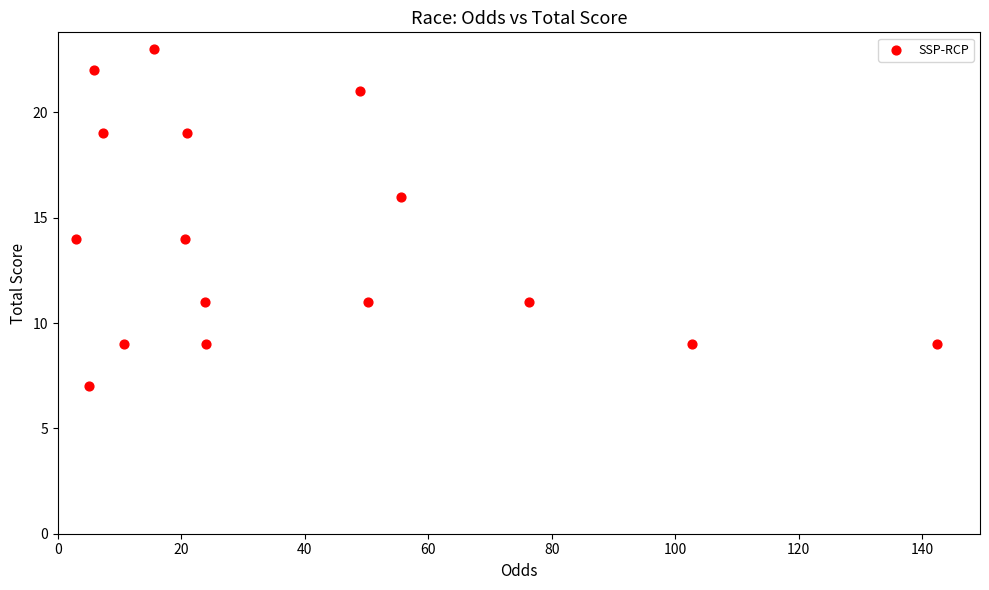

What is the range of Y values (max minus min)?

16